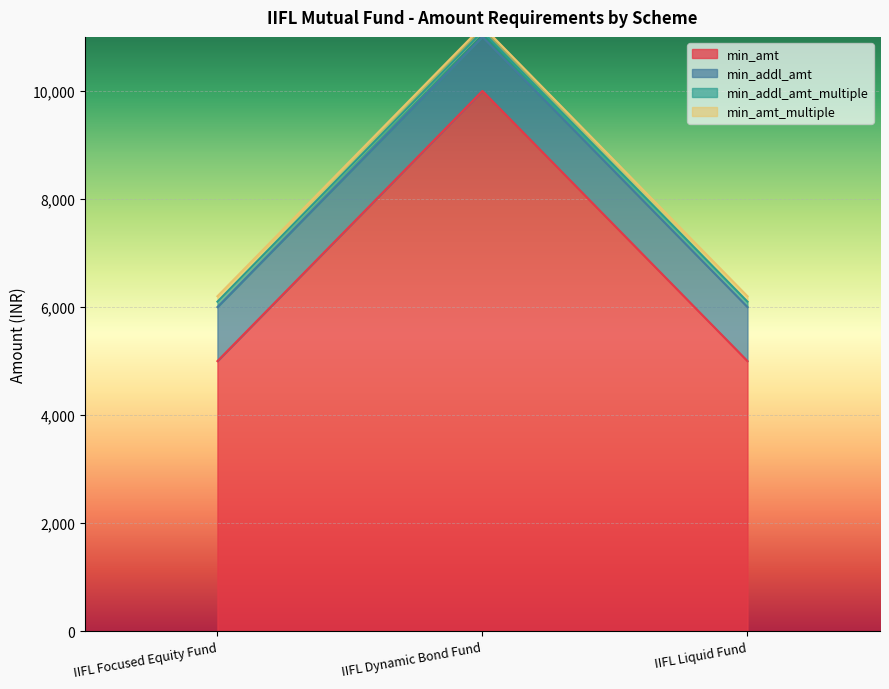

Reading left to right, list all the values displayed in this chart.

min_amt: IIFL Focused Equity Fund=5000	IIFL Dynamic Bond Fund=10000	IIFL Liquid Fund=5000
min_addl_amt: IIFL Focused Equity Fund=1000	IIFL Dynamic Bond Fund=1000	IIFL Liquid Fund=1000
min_addl_amt_multiple: IIFL Focused Equity Fund=100	IIFL Dynamic Bond Fund=100	IIFL Liquid Fund=100
min_amt_multiple: IIFL Focused Equity Fund=100	IIFL Dynamic Bond Fund=100	IIFL Liquid Fund=100